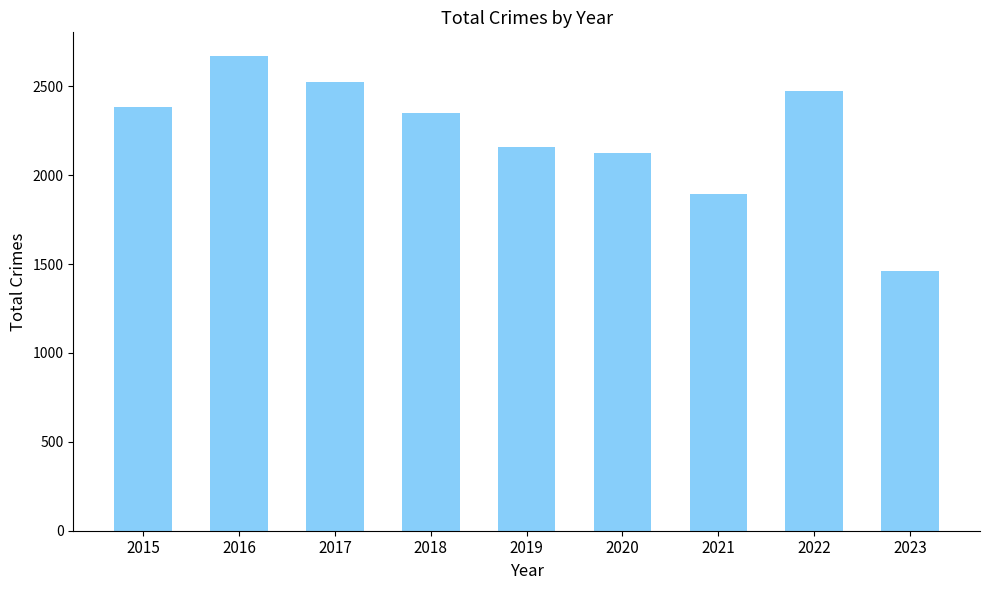

How many bars are there in total?

9